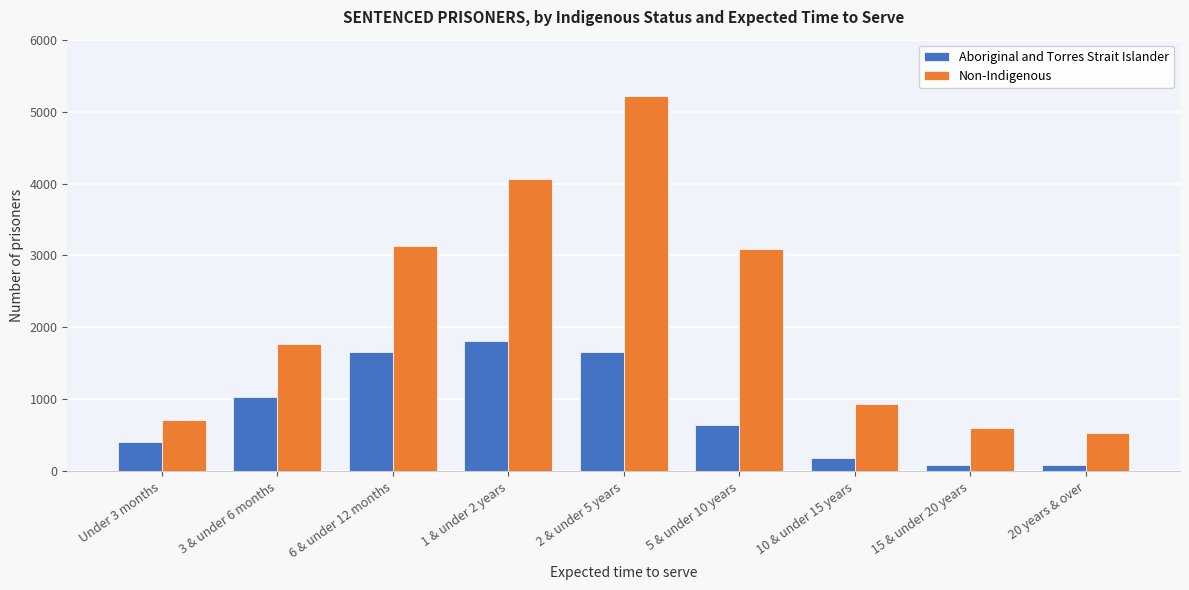

What is the sum of all Non-Indigenous values?

20036